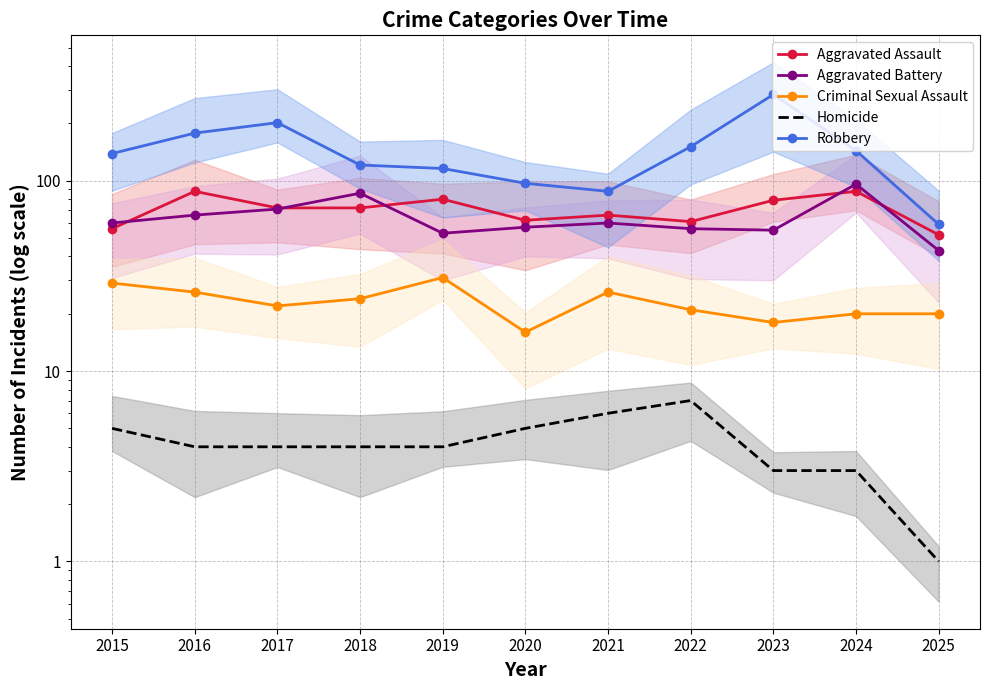

Which label corresponds to the smallest value in the chart?

2025